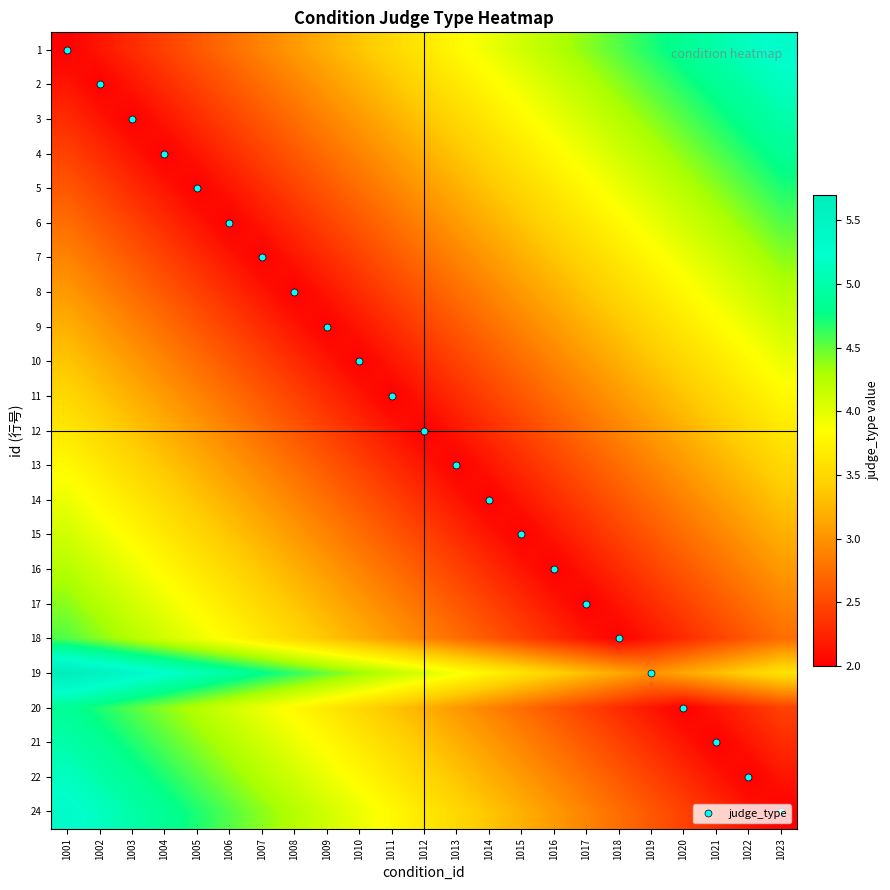

At how many categories does at least one series exceed 2?

23